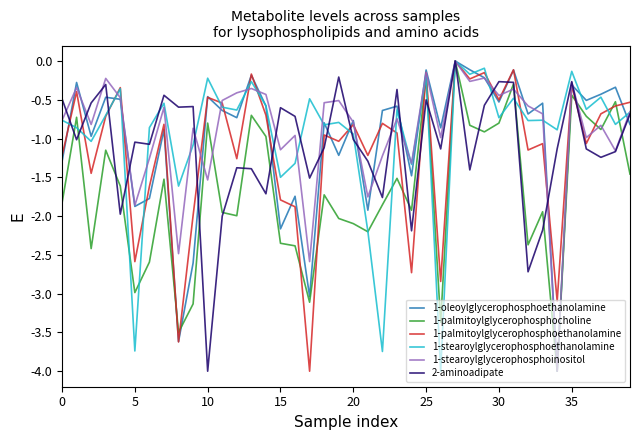

What is the minimum value for 1-palmitoylglycerophosphoethanolamine?

-4.0